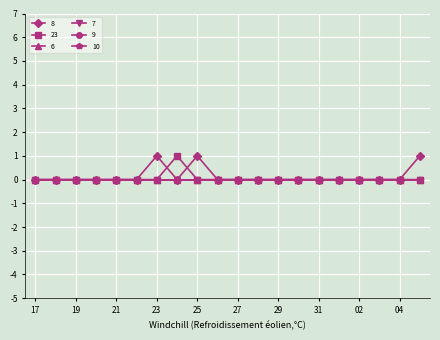

List the series in order of their peak value, highest first.

8, 23, 6, 7, 9, 10